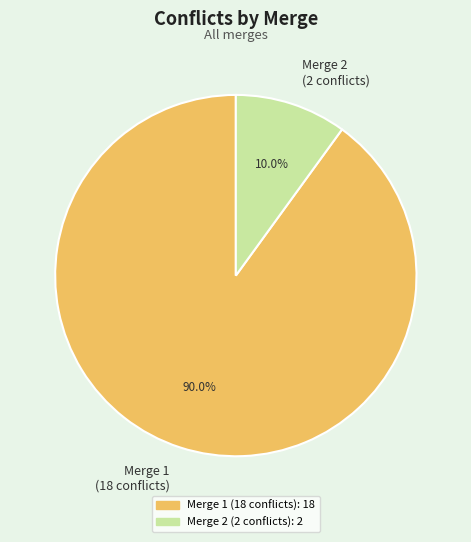

Approximately how many times larger is the value at Merge 1 (18 conflicts) compared to Merge 2 (2 conflicts)?

9.0